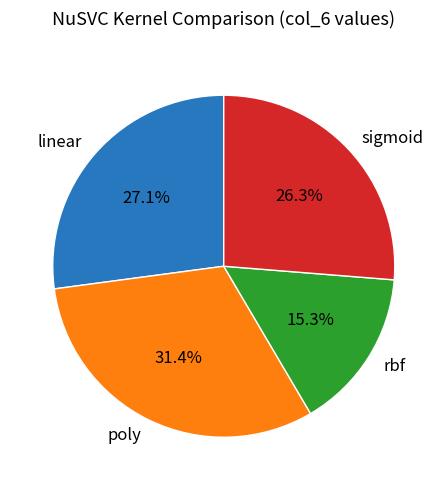

Rank the categories by value from lowest to highest.

rbf, sigmoid, linear, poly